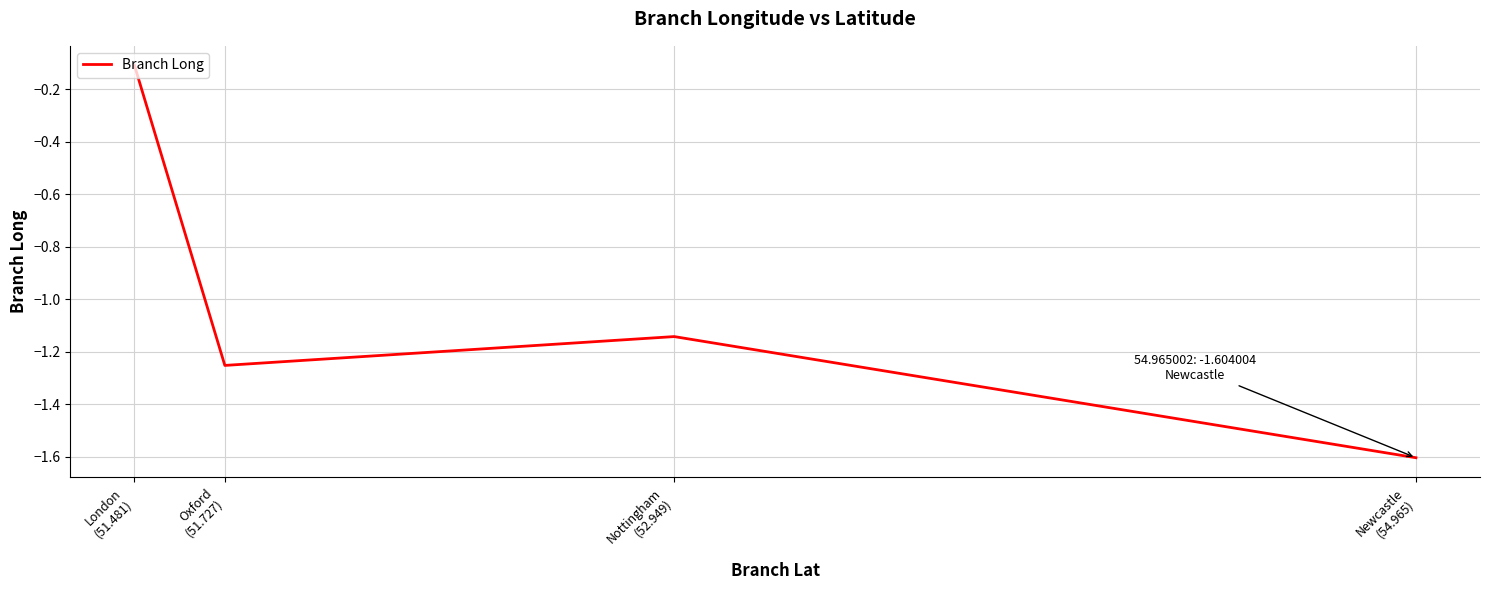

How many lines are shown in the chart?

1